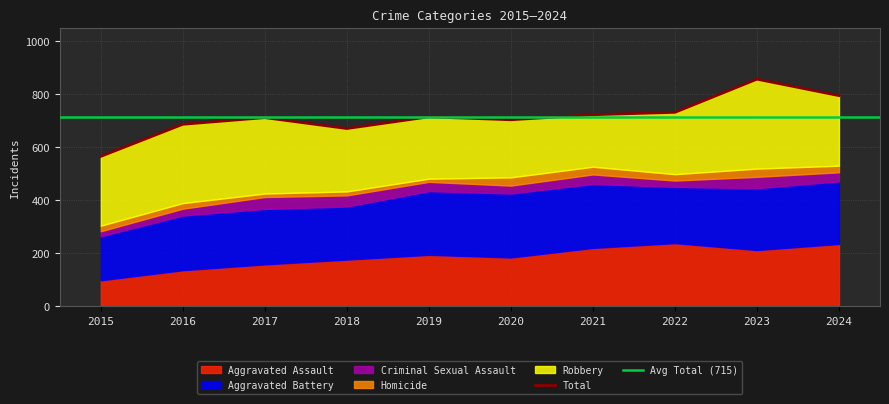

In Robbery, how many points are lower than both neighbors (excluding endpoints)?

1